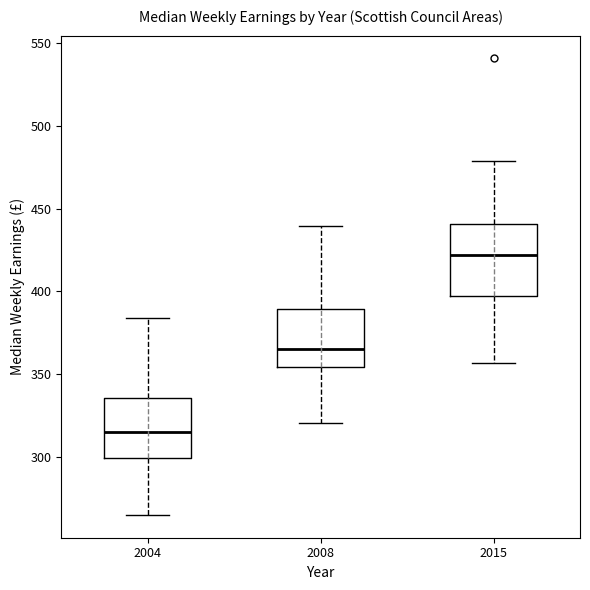

Comparing the boxes themselves (not the whiskers), which one is the tallest?

2015